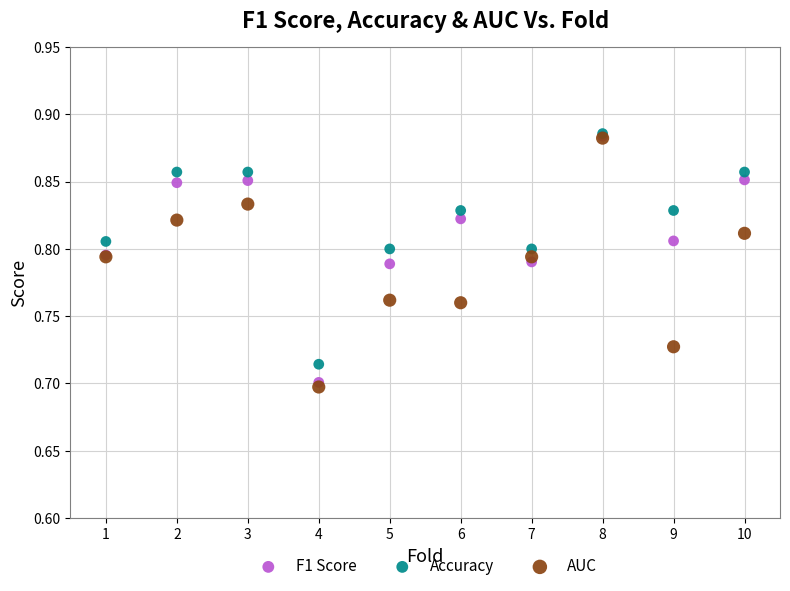

What are all the series names shown in the legend?

F1 Score, Accuracy, AUC